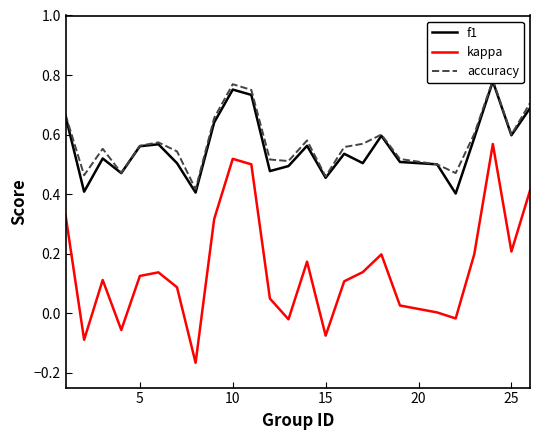

The kappa series shows 0.3 at 25. True or false?

False